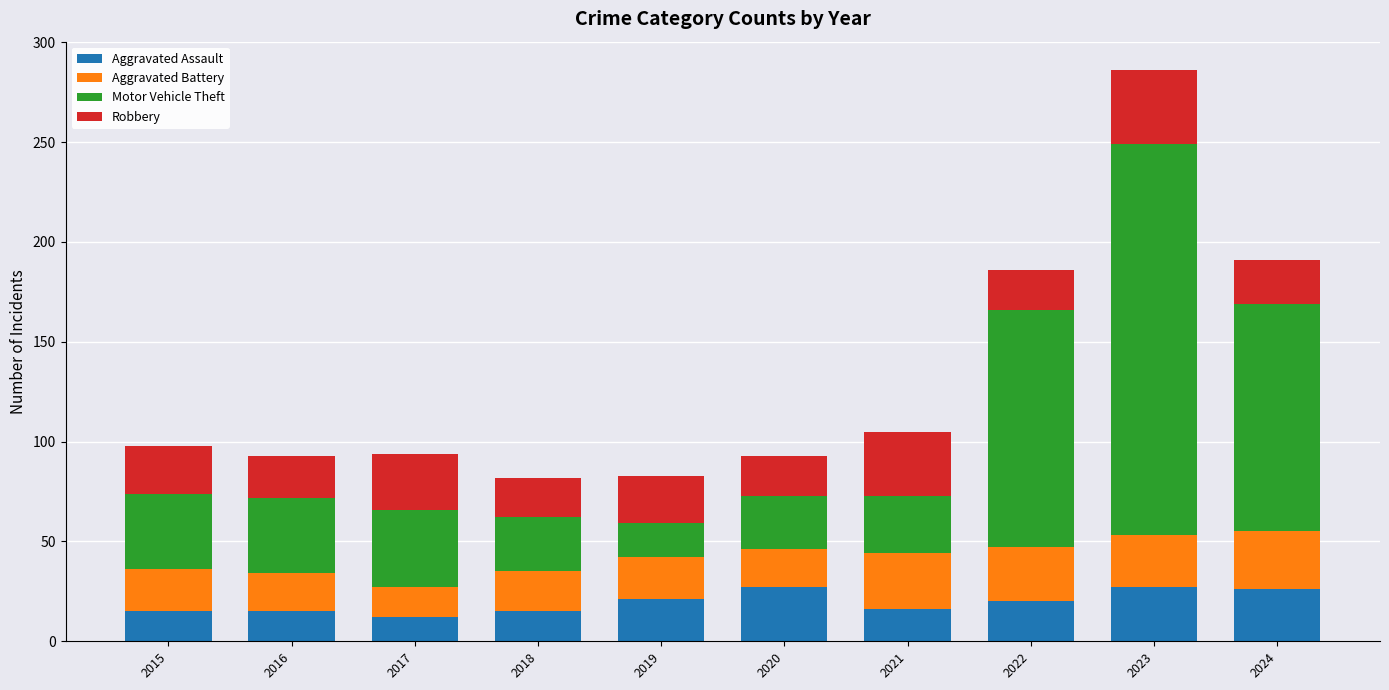

What is the lowest value of the Aggravated Assault series?

12